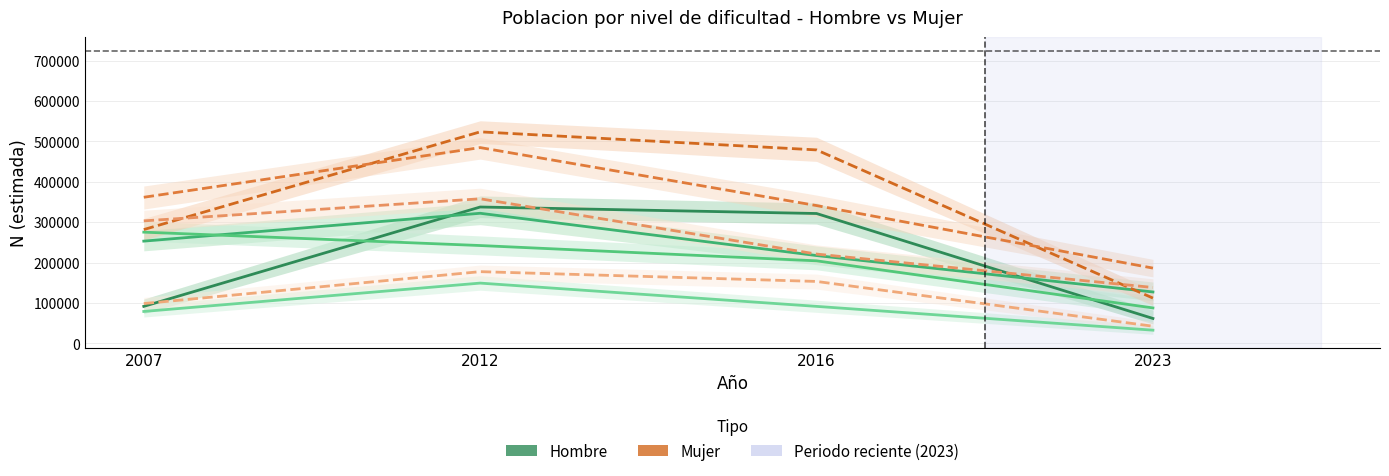

True or false: Hombre - Con dificultad has more than 2 points higher than both neighbors.

False